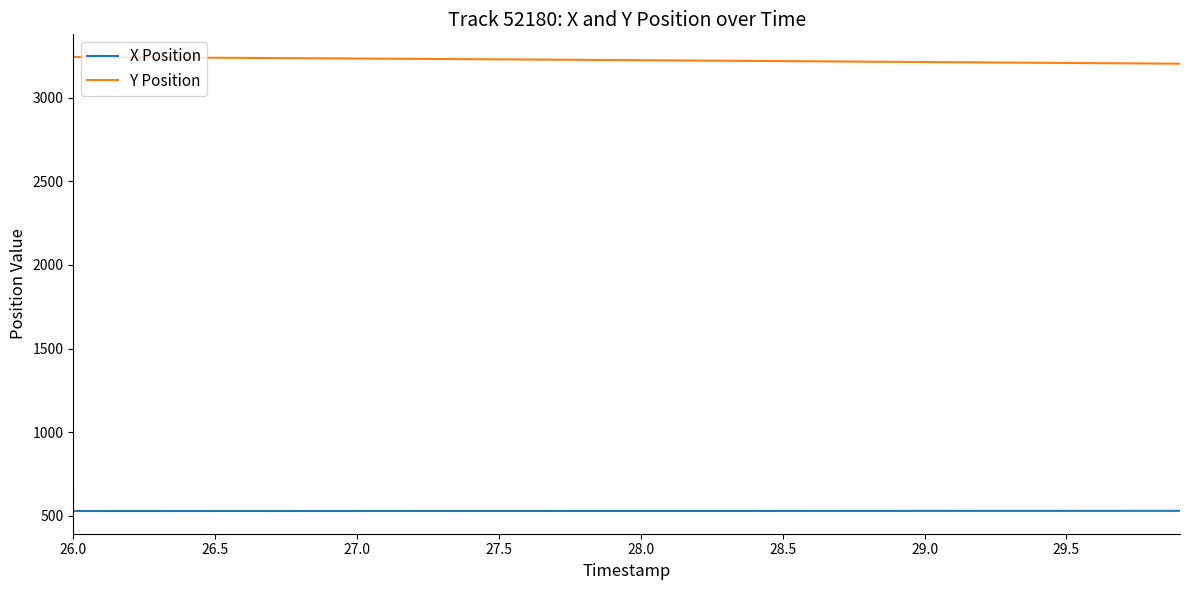

How many distinct data groups are displayed?

2